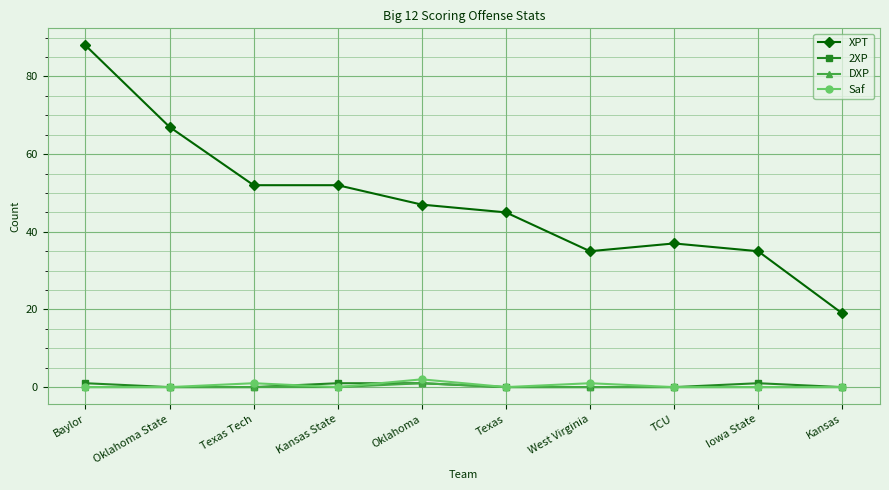

Which series has the largest total across all categories?

XPT